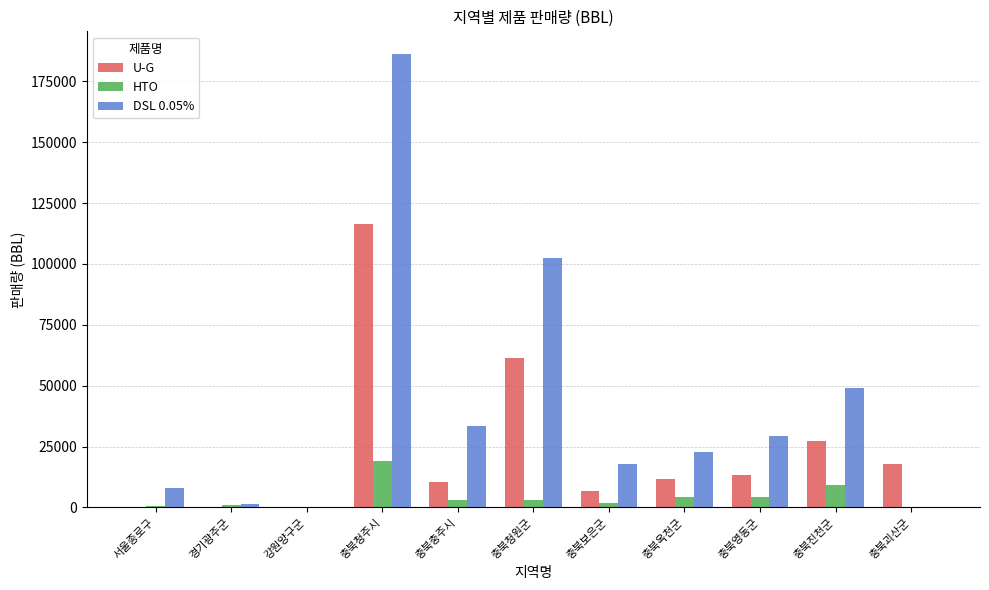

At which category is the sum across all series the highest?

충북청주시